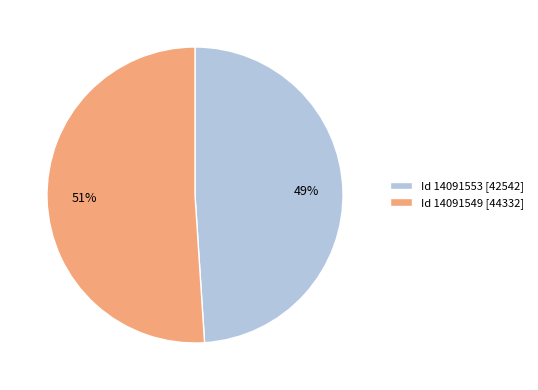

Is it true that Id 14091553 [42542] is 40% of the pie?

False